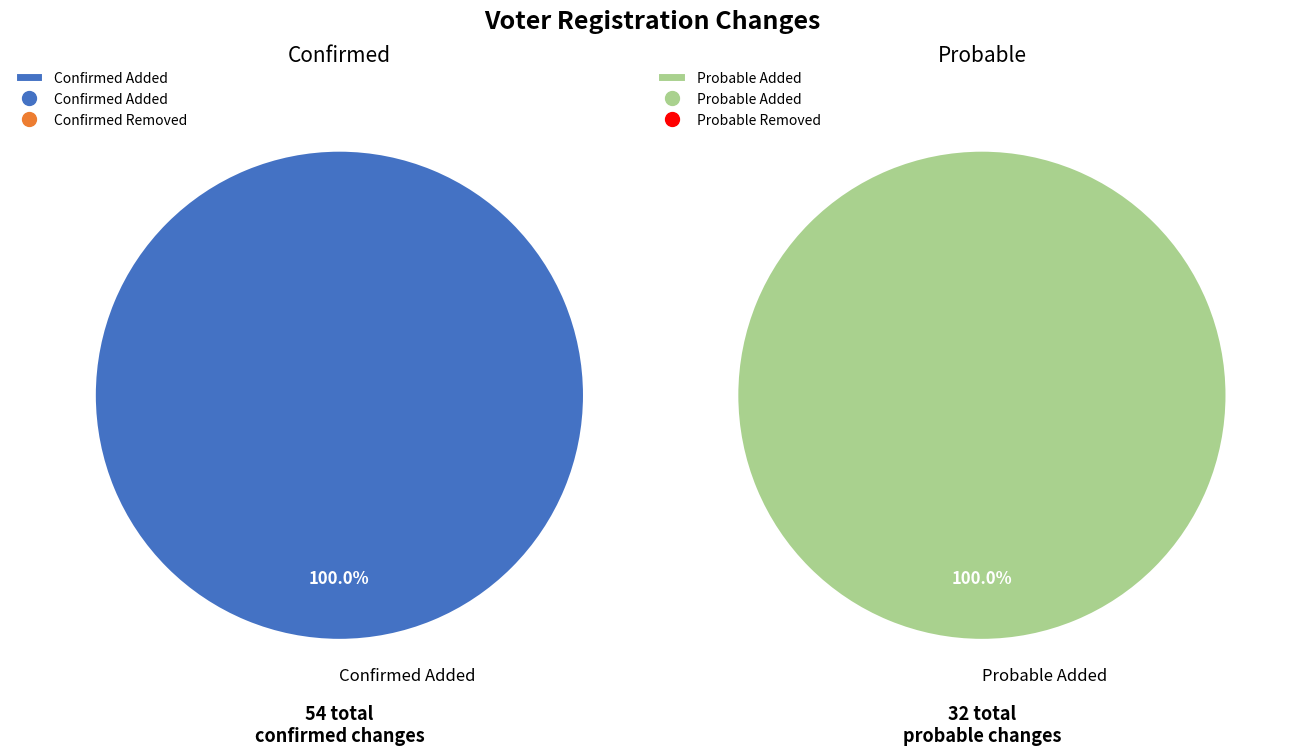

Rank the categories by value from highest to lowest.

Confirmed Added, Probable Added, Confirmed Removed, Probable Removed